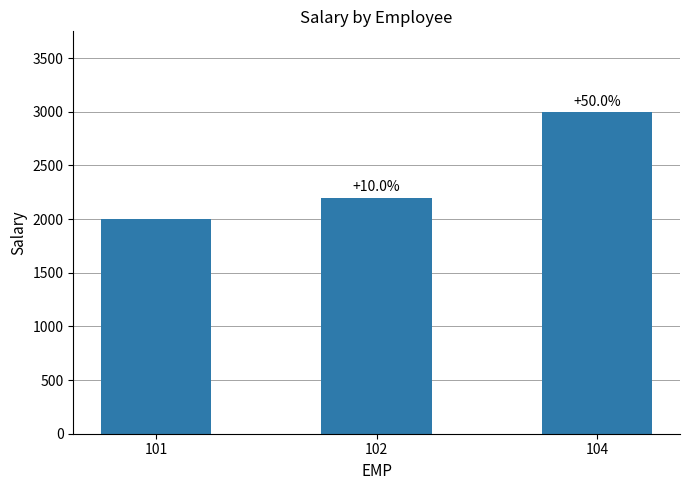

At which label does the data first exceed 2200?

104